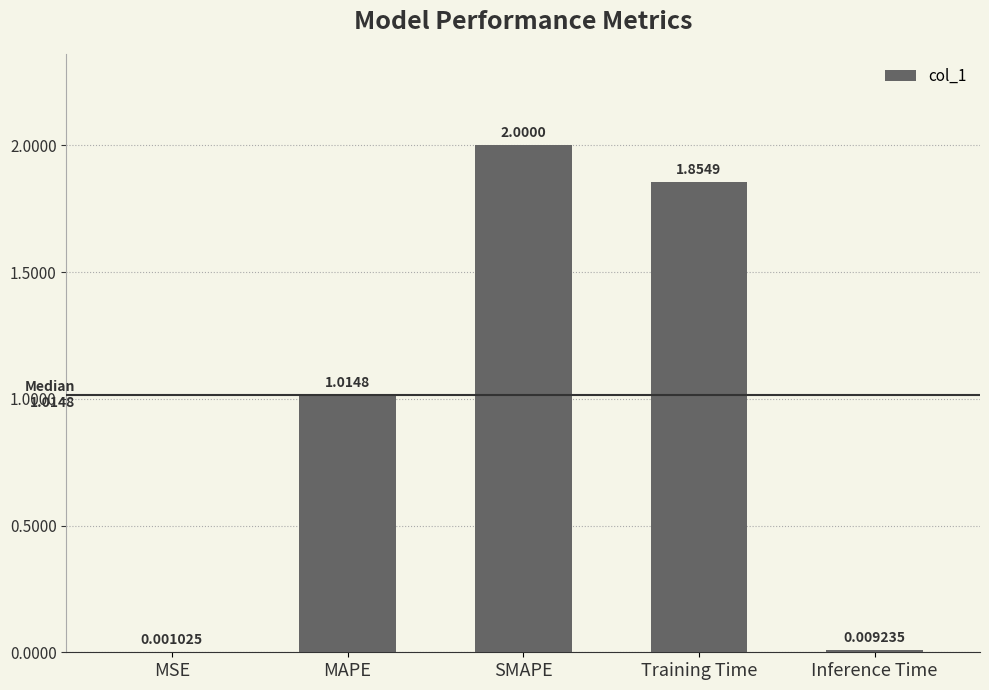

Which category has the highest value across all series?

SMAPE